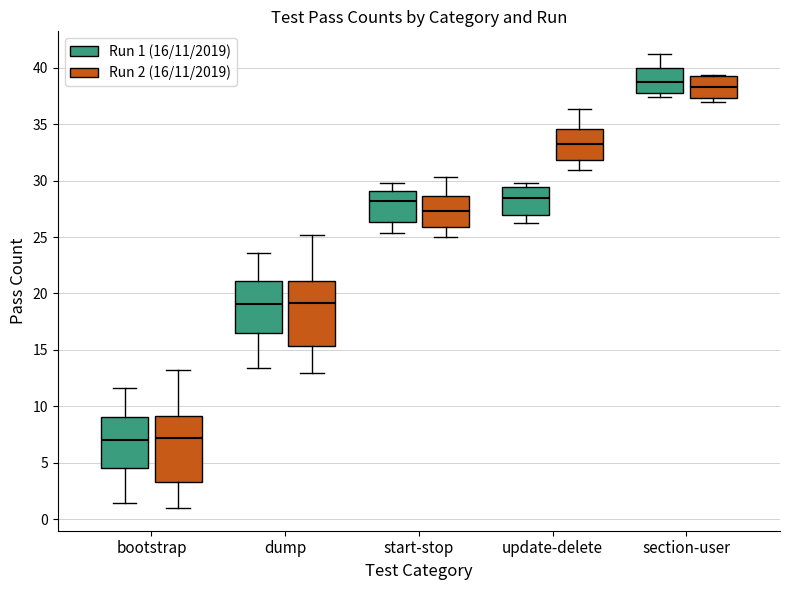

Where does the upper whisker of the box for section-user (Run 1 (16/11/2019)) end on the y-axis? The values are not printed on the chart, so give them approximately, as read against the axis.

41.0